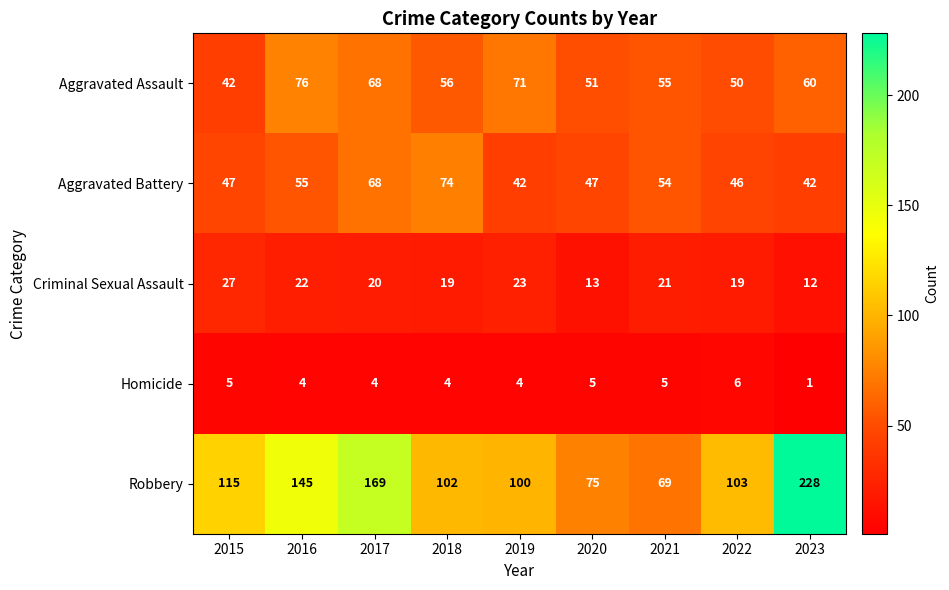

Rank the series by their maximum value, from lowest to highest.

Homicide, Criminal Sexual Assault, Aggravated Battery, Aggravated Assault, Robbery